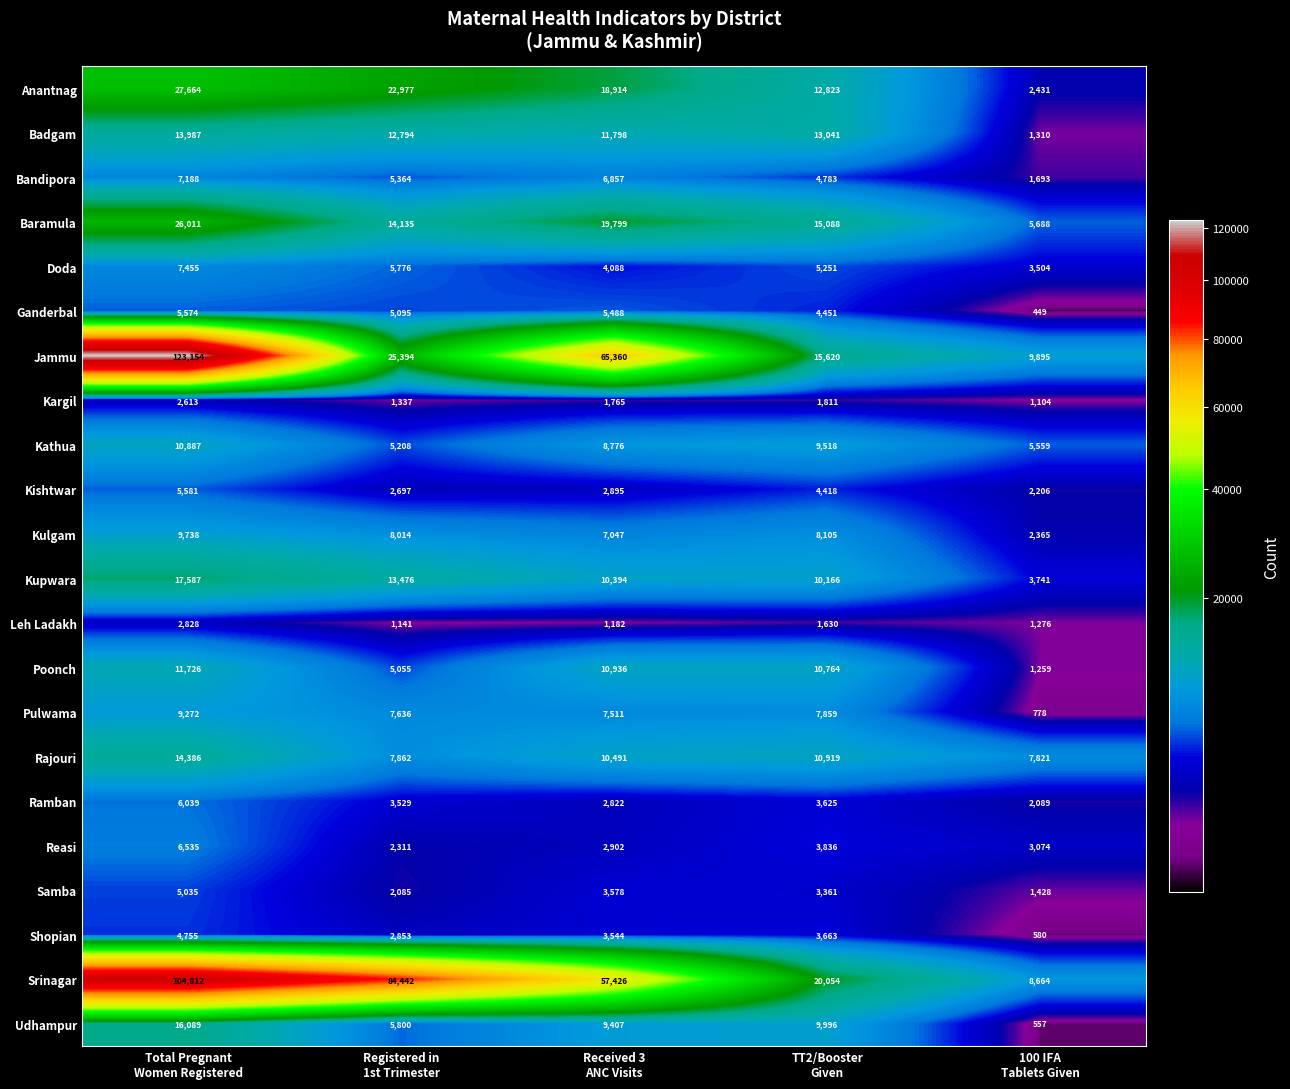

At how many categories does at least one series exceed 42226?

3